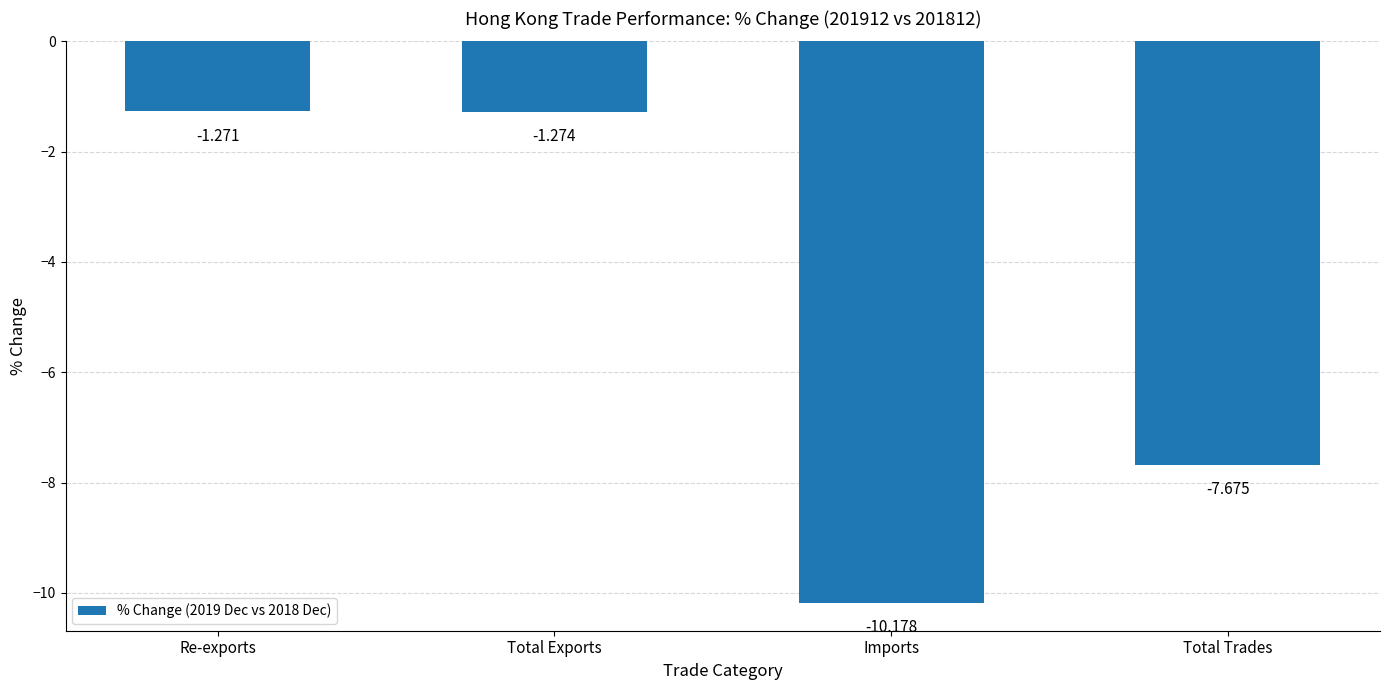

Which label corresponds to the largest value in the chart?

Re-exports